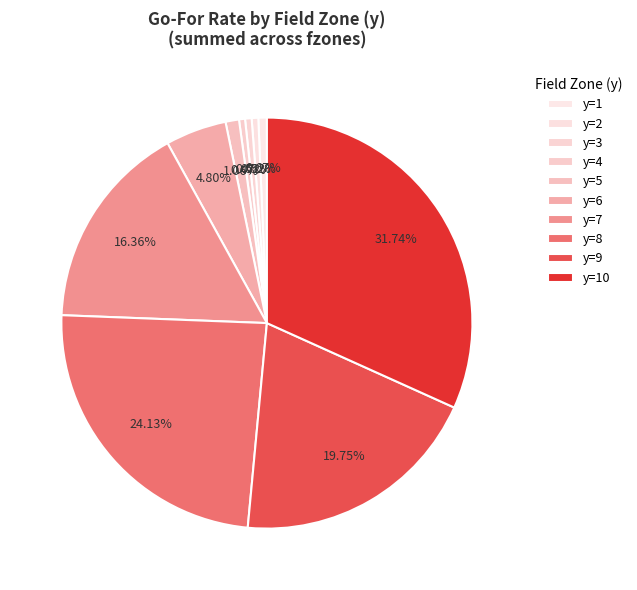

Count the number of slices in the pie.

10